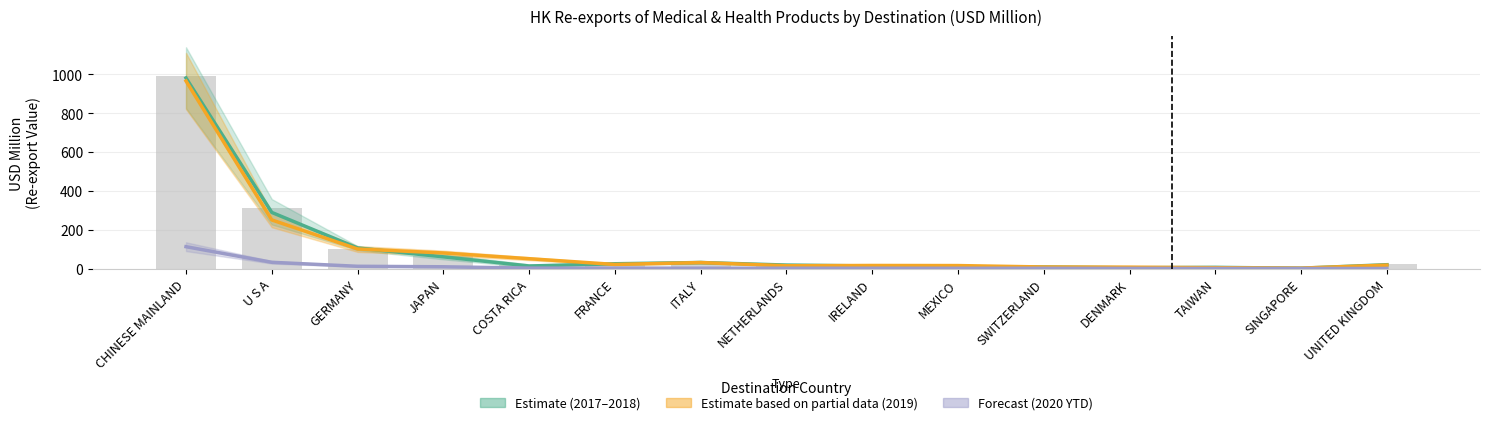

What is the difference between the highest and lowest values at SINGAPORE?

1.8